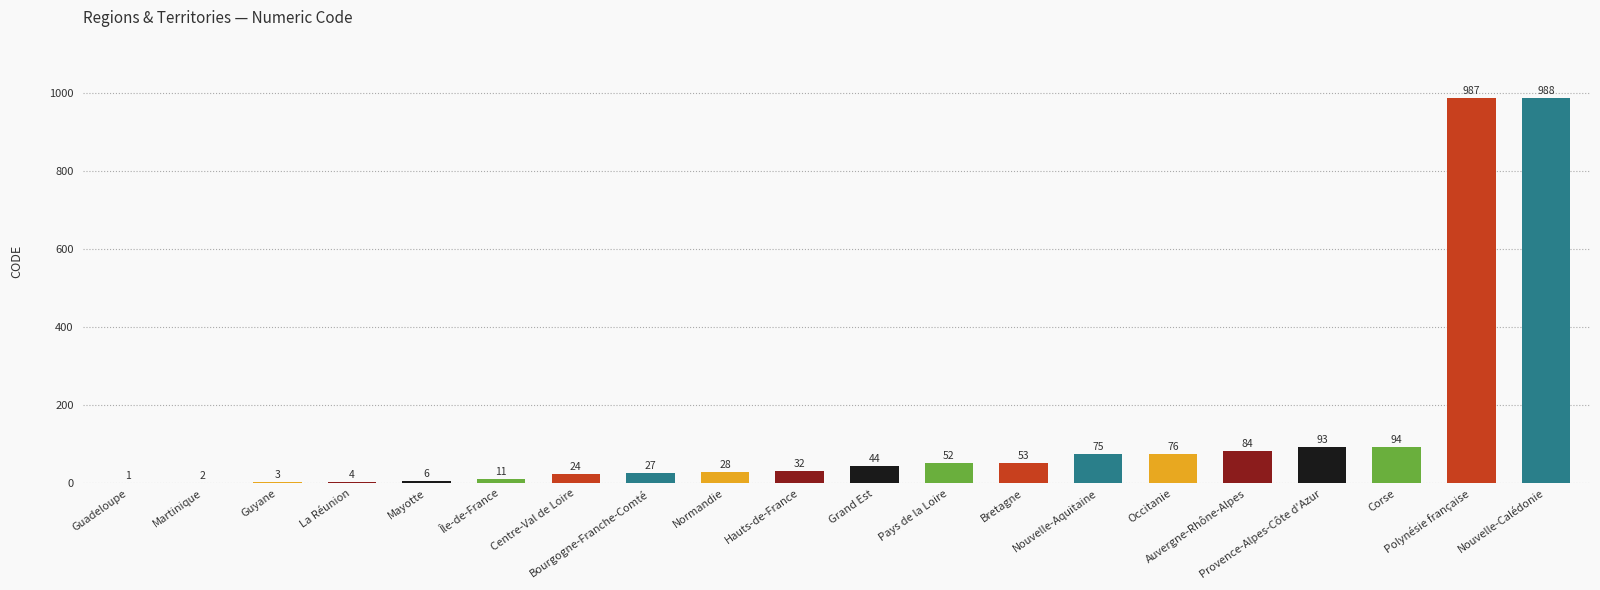

True or false: the data shows 1733 at Nouvelle-Calédonie.

False